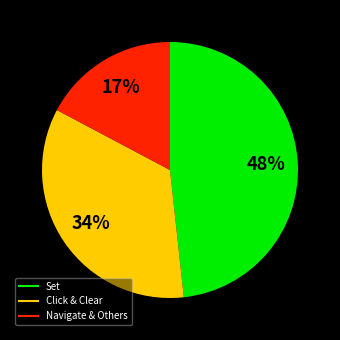

Is there a majority slice in this chart?

No